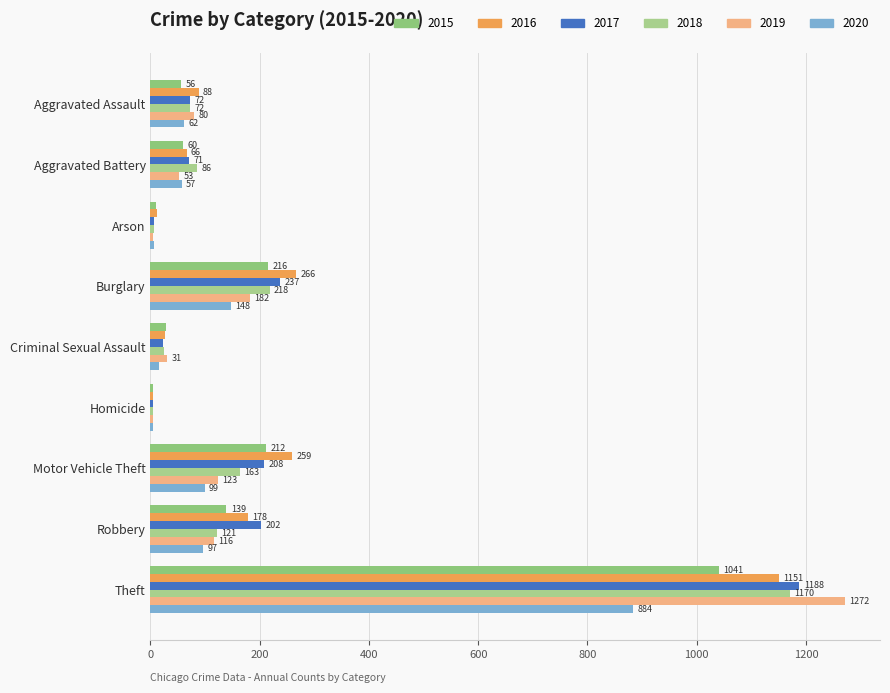

Which series has the largest range (max minus min)?

2019